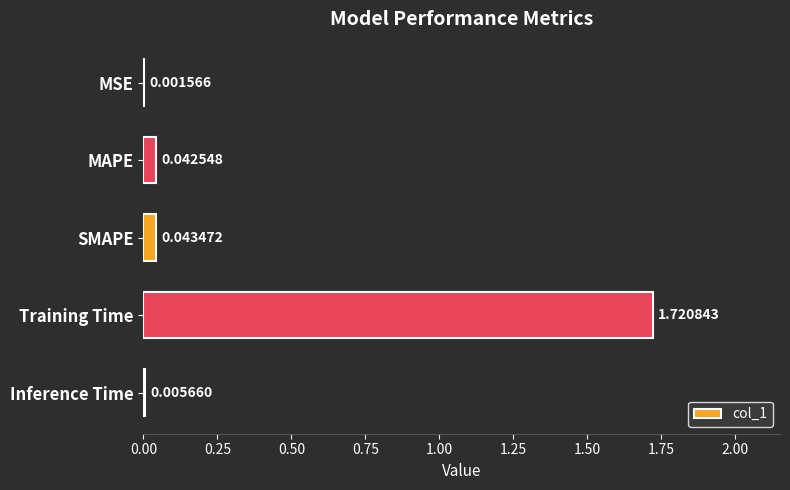

What is the sum of all values?

1.8